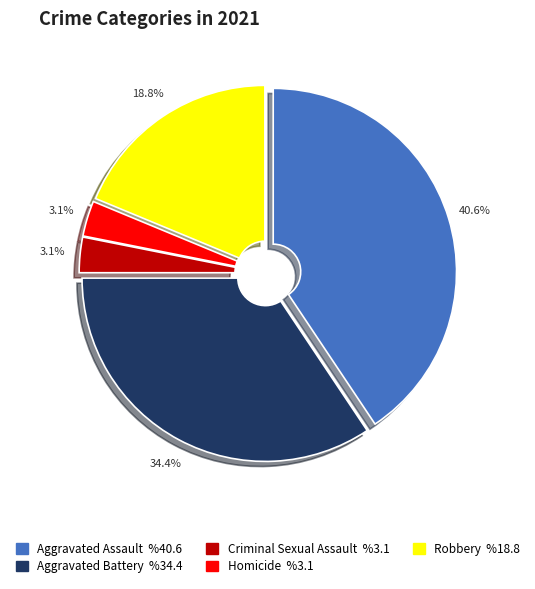

Which slice is the largest?

Aggravated Assault